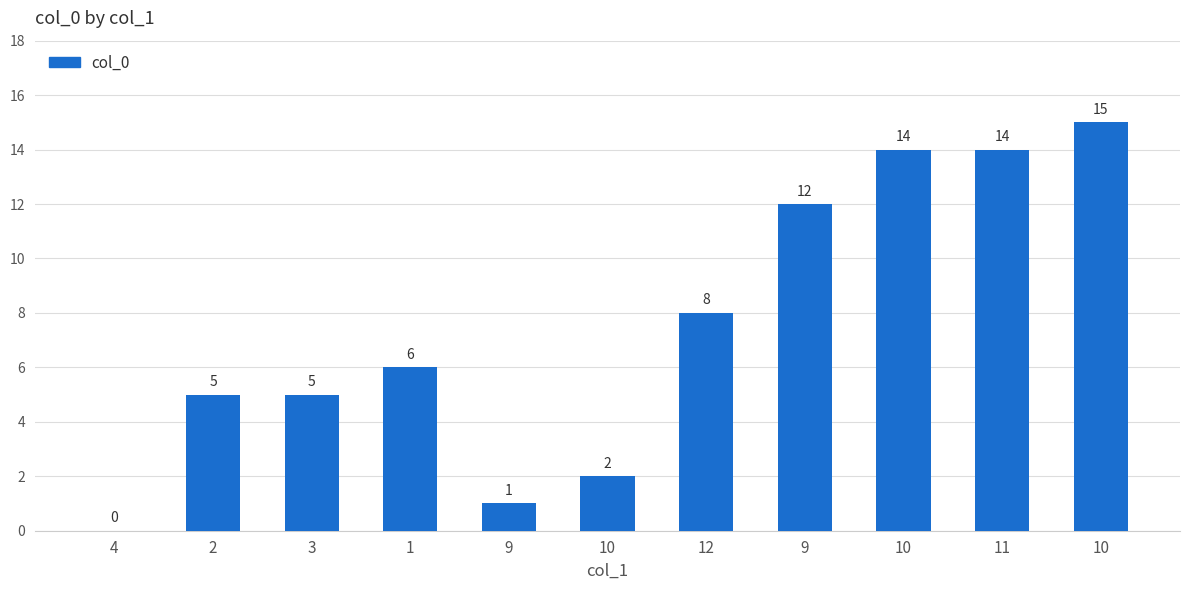

Does the chart contain stacked bars?

No